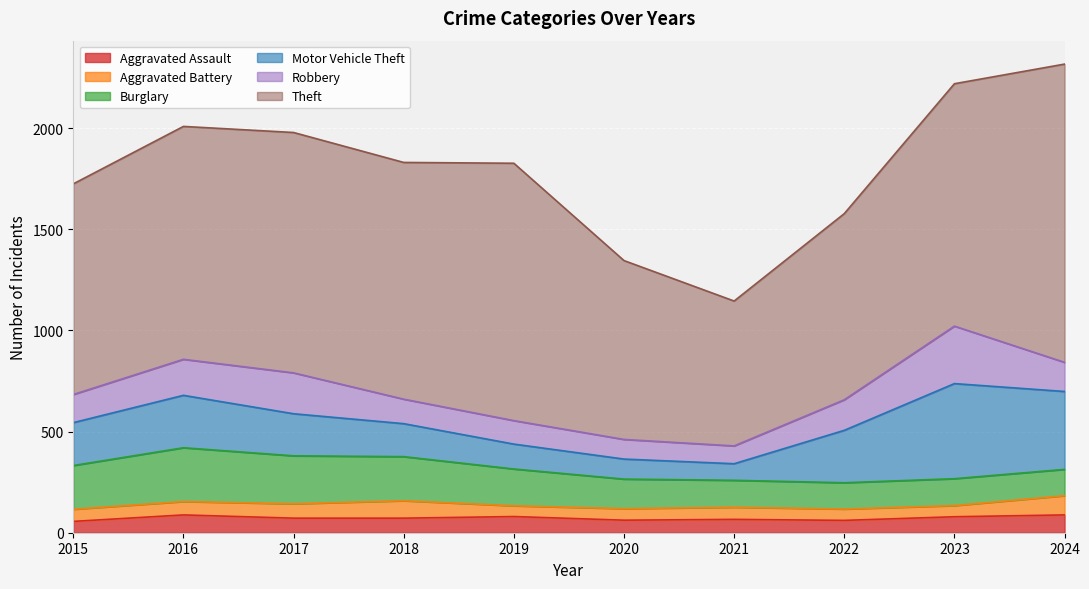

Rank the series by their maximum value, from lowest to highest.

Aggravated Assault, Aggravated Battery, Burglary, Robbery, Motor Vehicle Theft, Theft